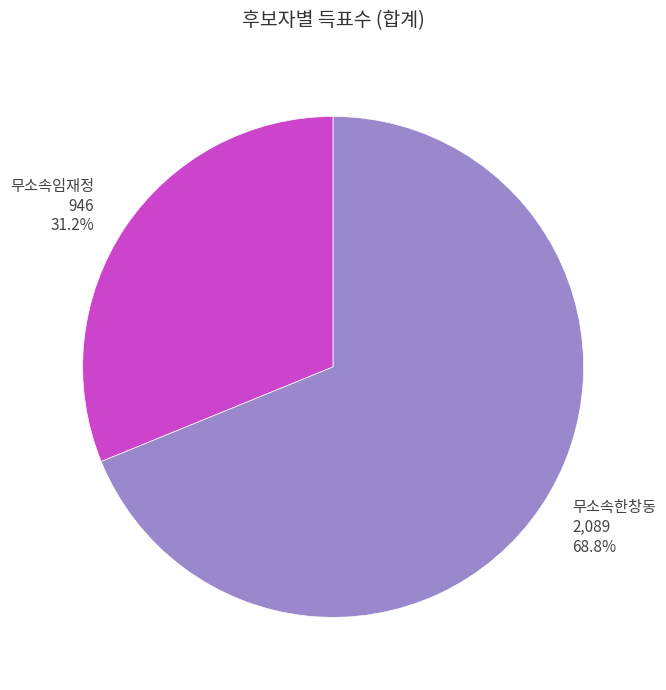

Does any single category account for the majority?

Yes